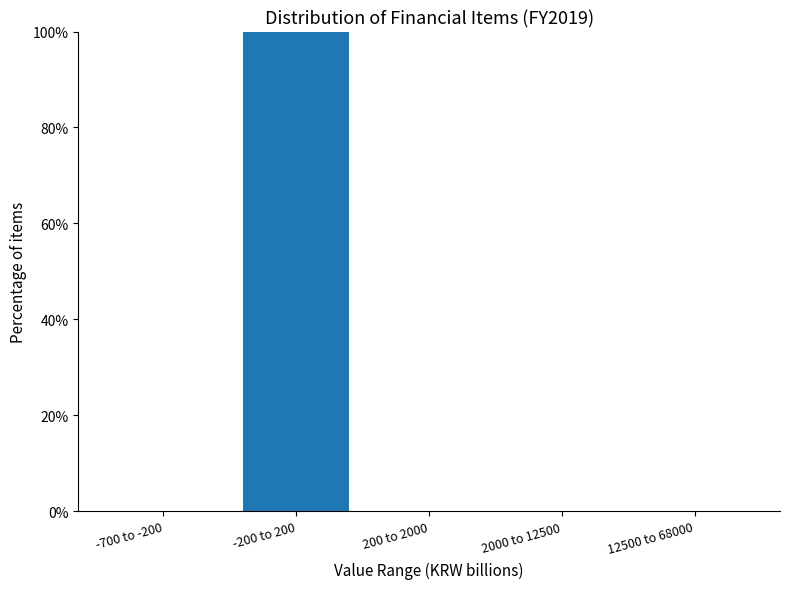

Reading left to right, list all the values displayed in this chart.

-700 to -200=0	-200 to 200=100	200 to 2000=0	2000 to 12500=0	12500 to 68000=0